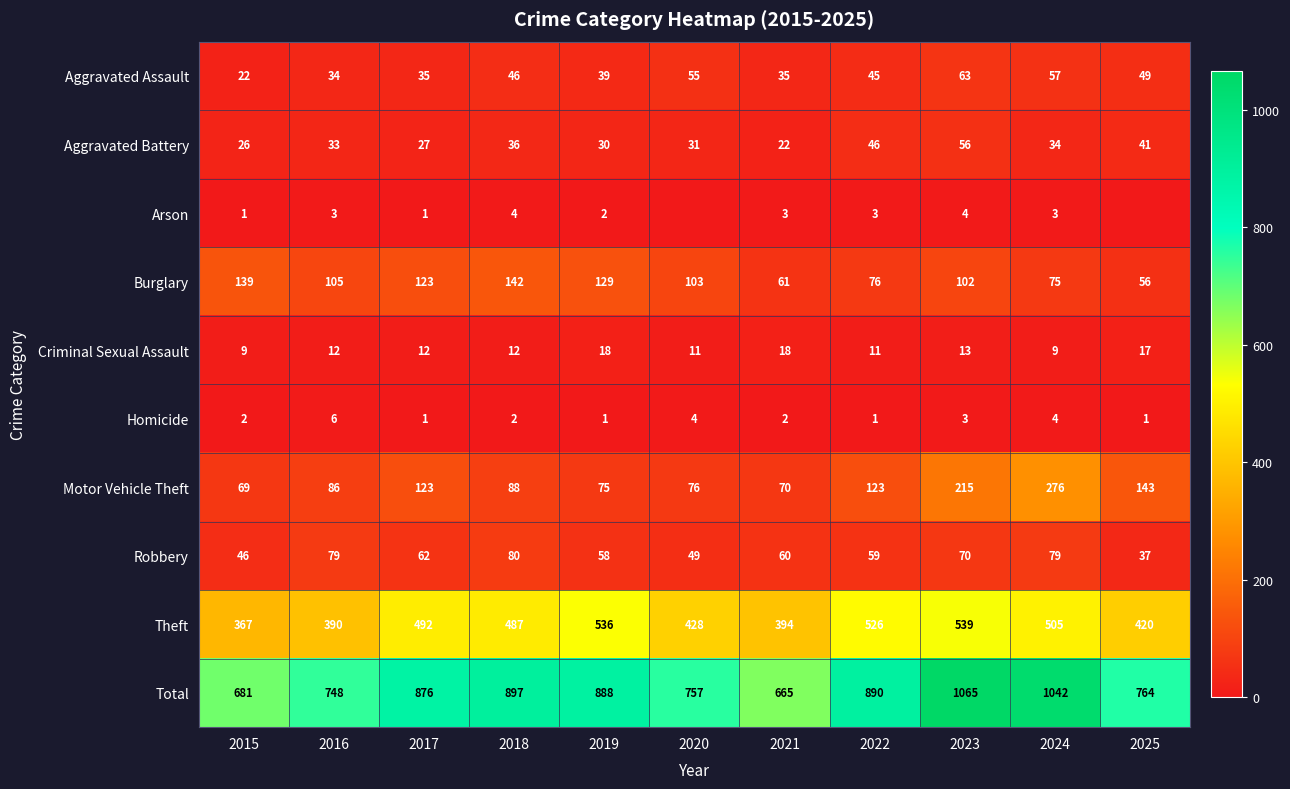

What is the minimum value for Total?

665